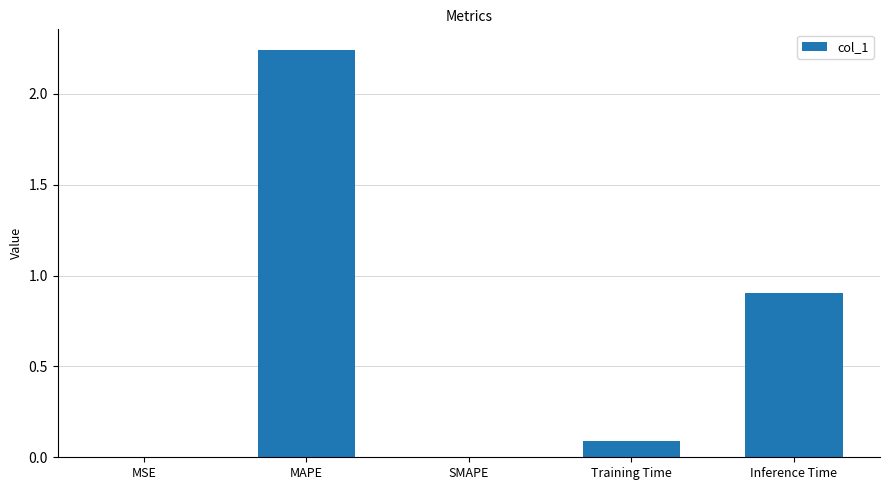

Are the bars horizontal?

No